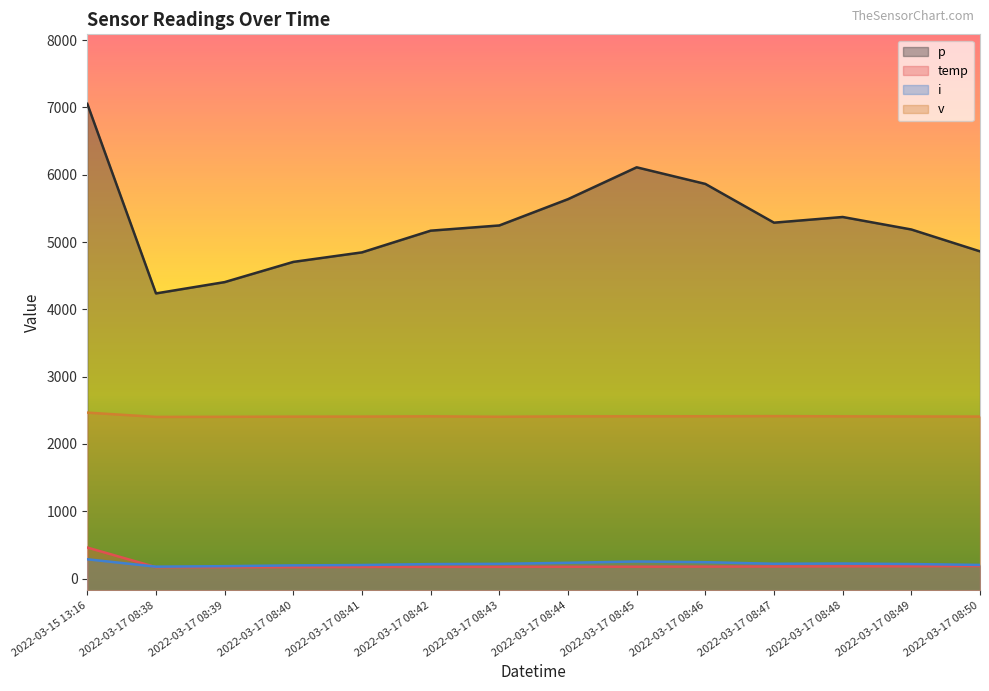

Count the number of data series in this chart.

4